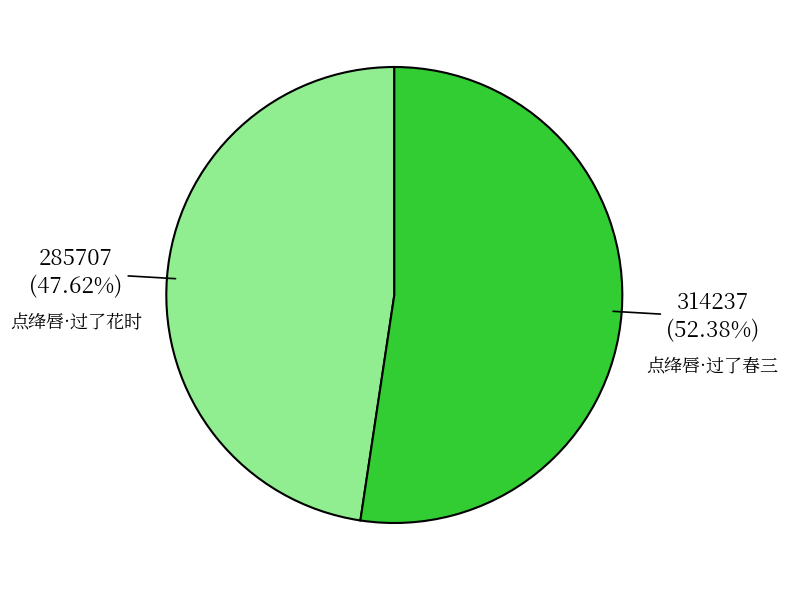

To the nearest percent, what is the average slice percentage?

50%